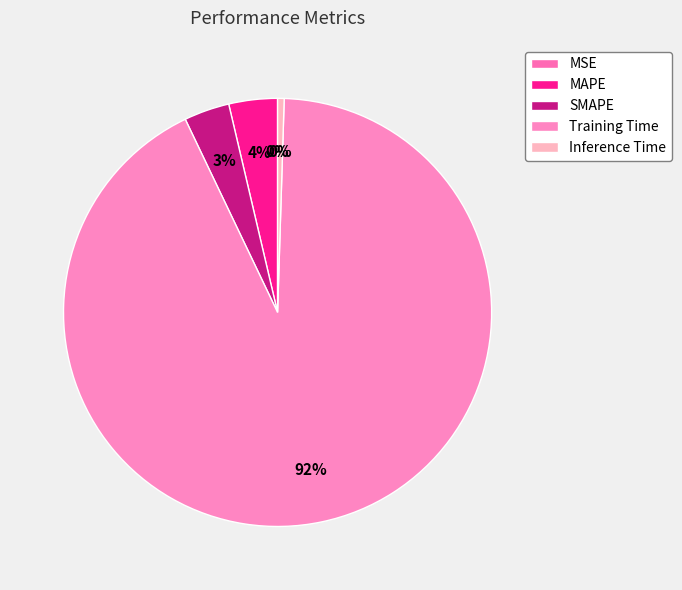

To the nearest percent, what portion does Training Time represent?

92%